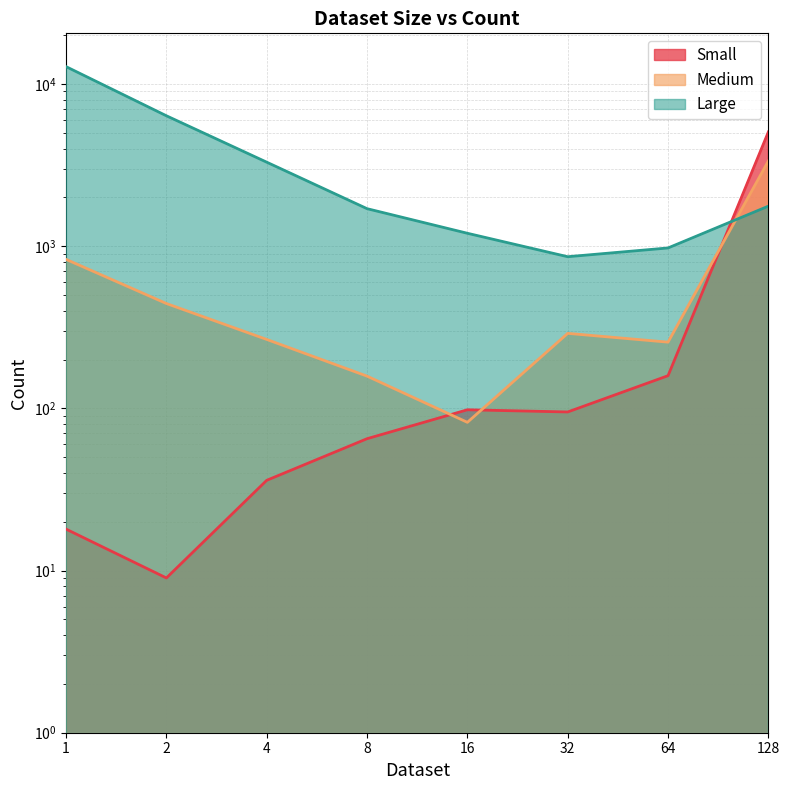

Where is the first local minimum for Medium?

16.0